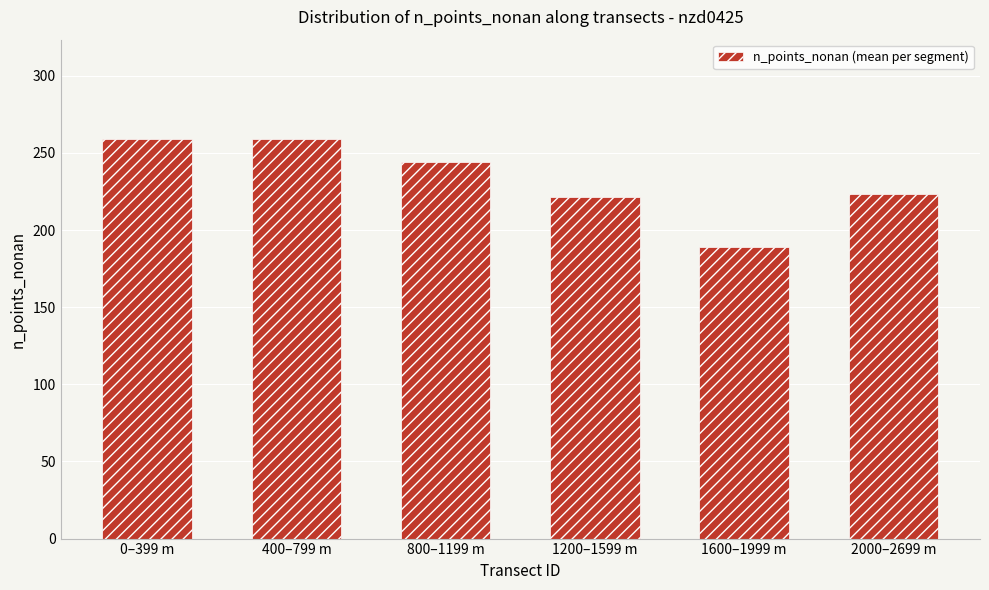

What is the minimum value shown in the chart?

189.0